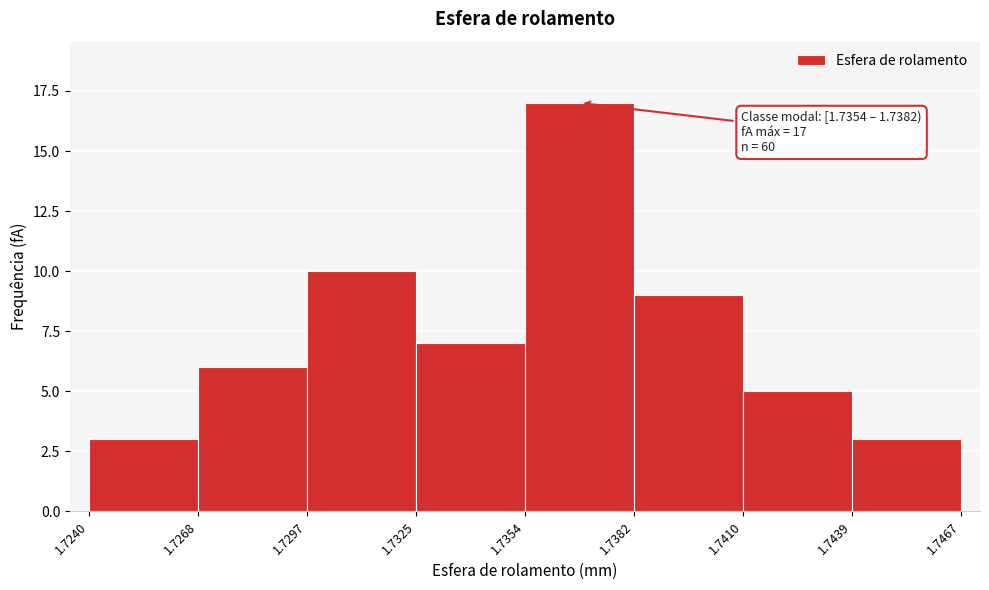

Over which range of the x-axis is the bar tallest?

1.7354 to 1.7382